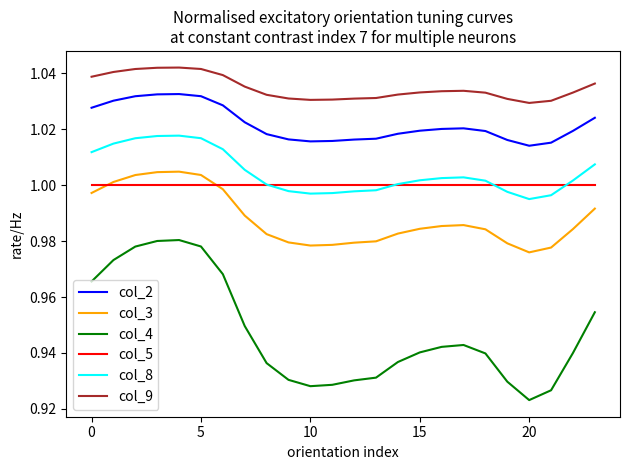

What is the difference between the second highest and minimum values in the col_4 series?

0.1